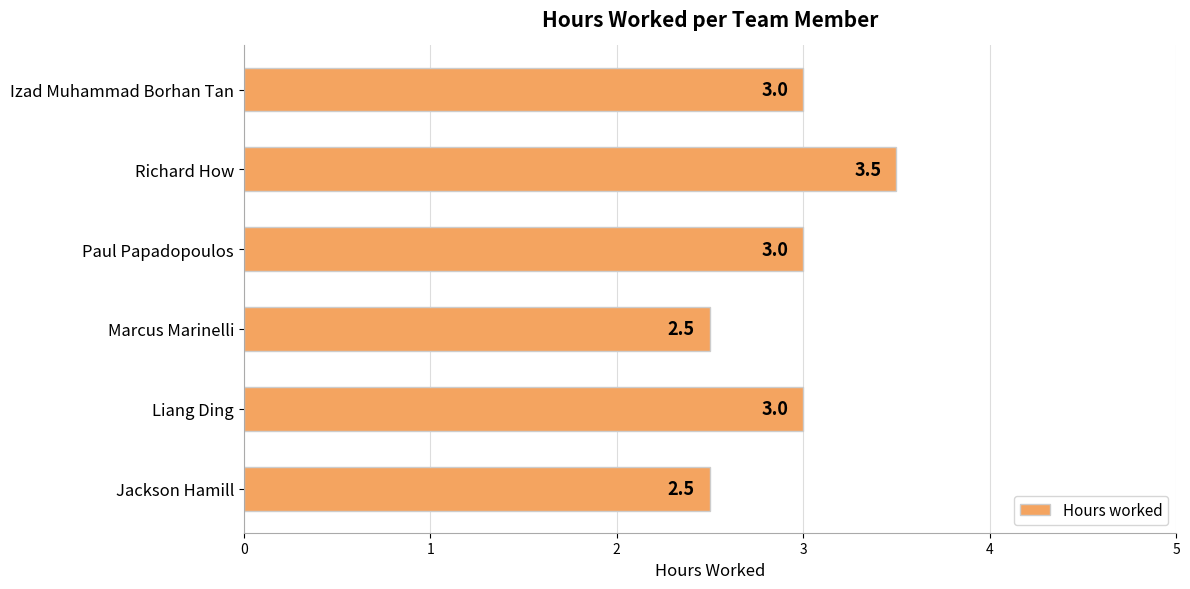

What value does the data have at Jackson Hamill?

2.5